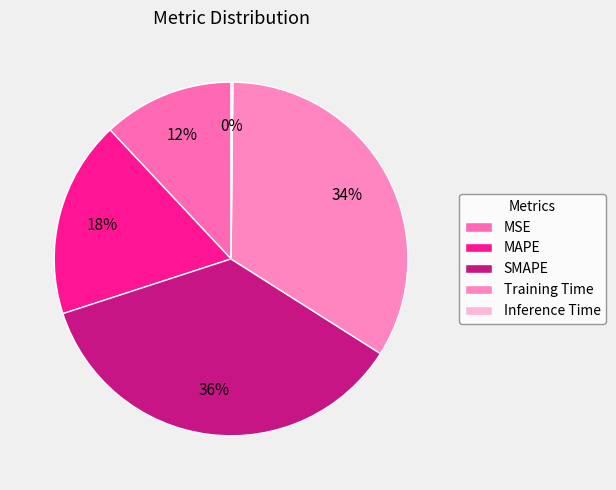

To the nearest percent, what is the difference between the SMAPE and MAPE slice percentages?

18%